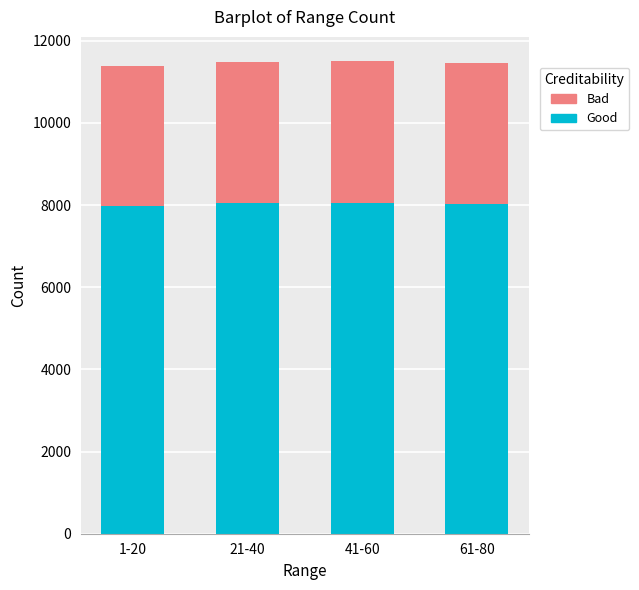

What is the sum of the Good values at 41-60 and 1-20?

16033.5